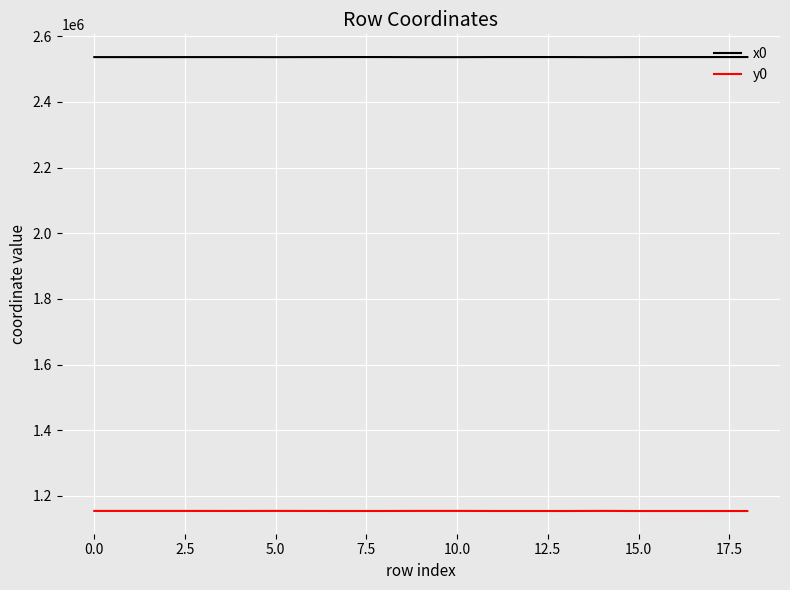

Which series has the largest total across all categories?

x0